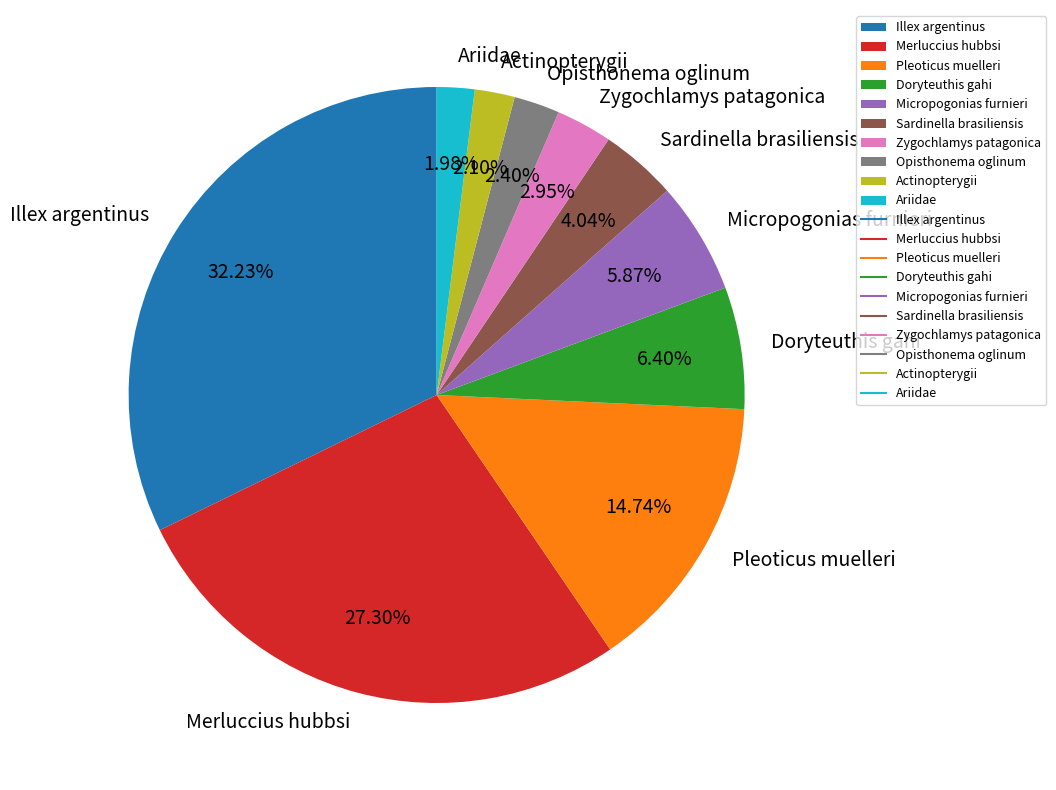

Count the number of slices in the pie.

10